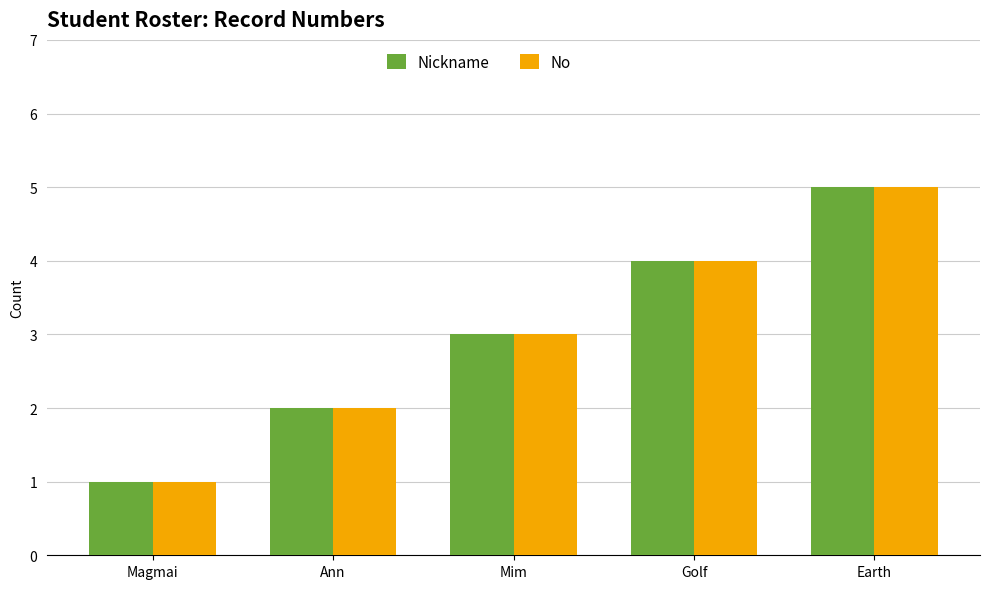

How many No values are between 2 and 4?

3